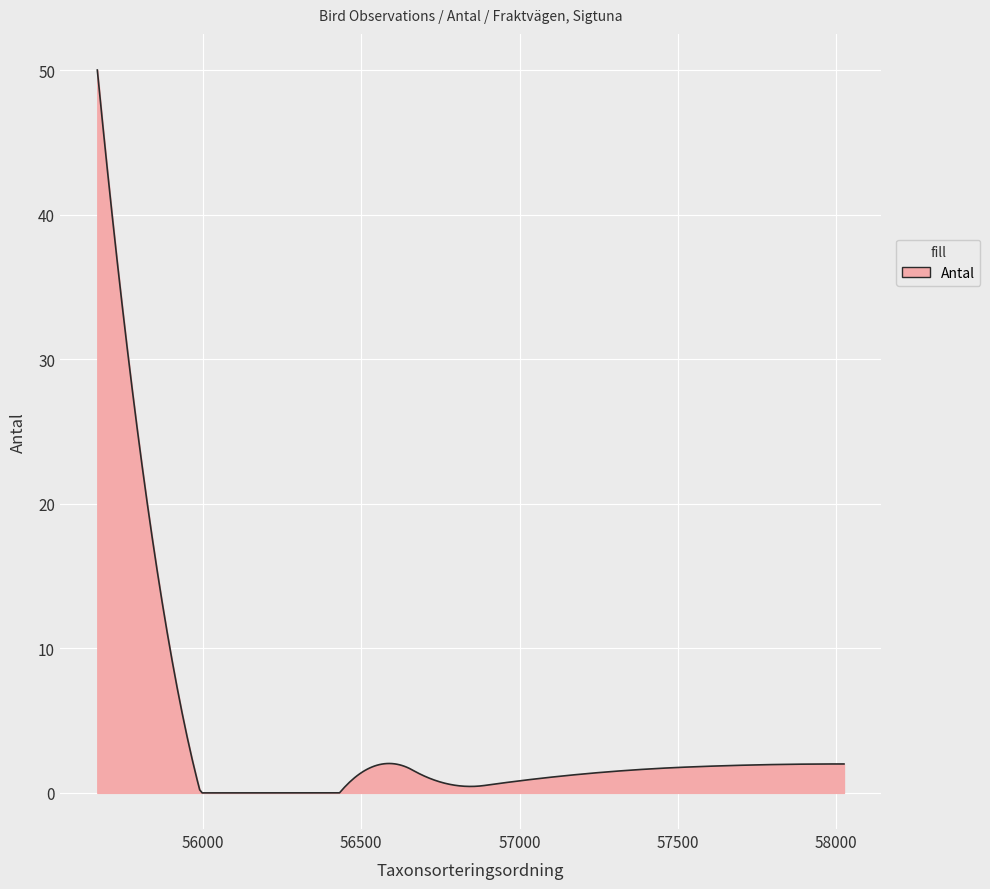

What is the maximum value shown in the chart?

50.0